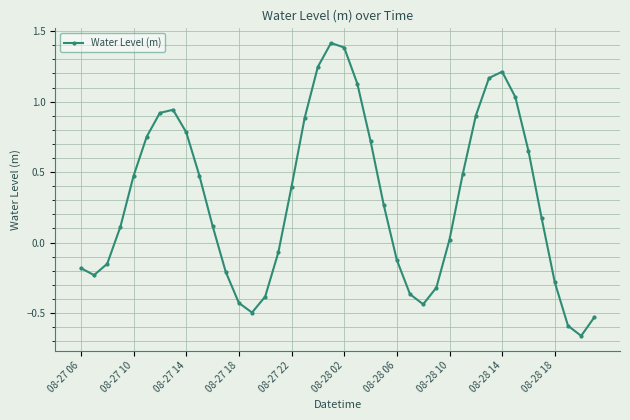

What is the difference between the second highest and second lowest values?

2.0